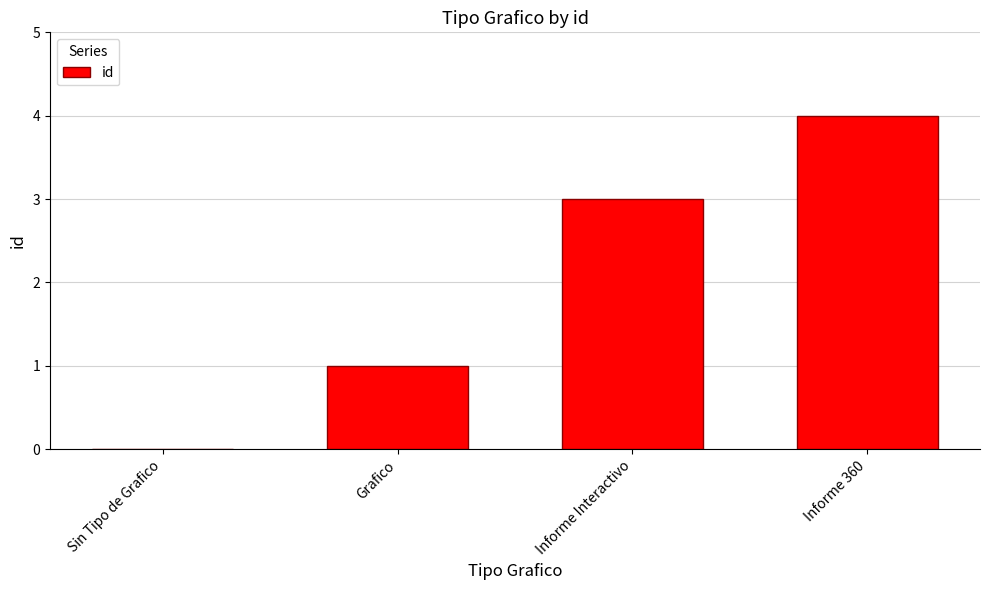

What is the greatest value displayed?

4